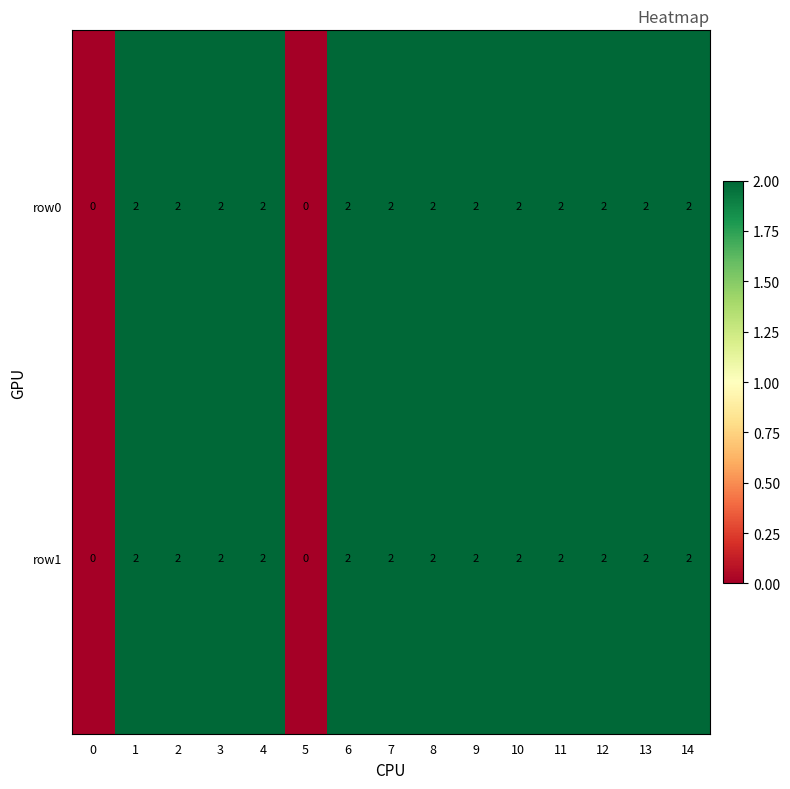

Is it true that row0 equals 2 at 10?

True